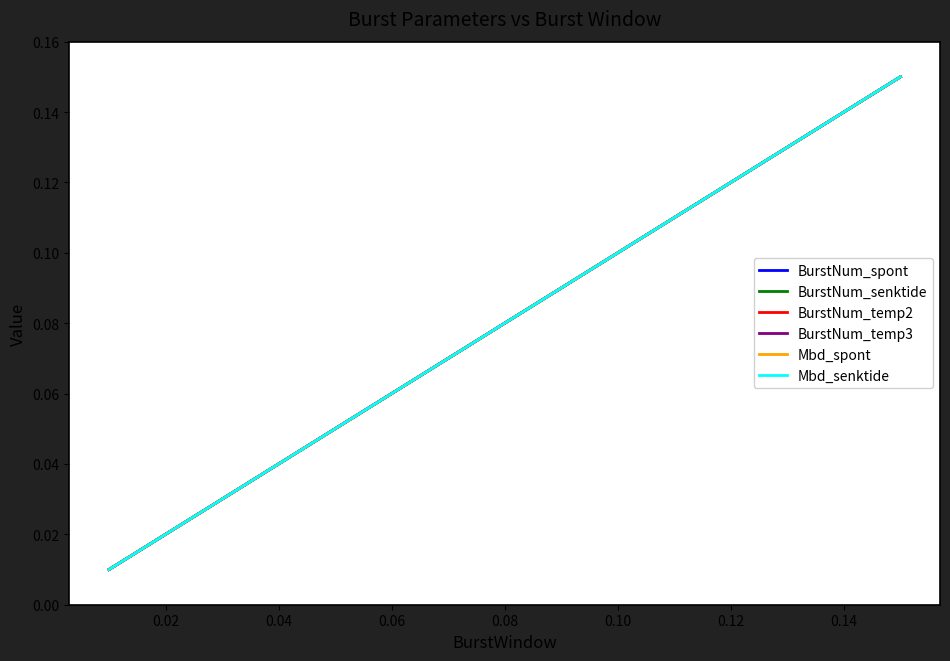

What is the difference between the maximum and minimum values in the Mbd_senktide series?

0.1